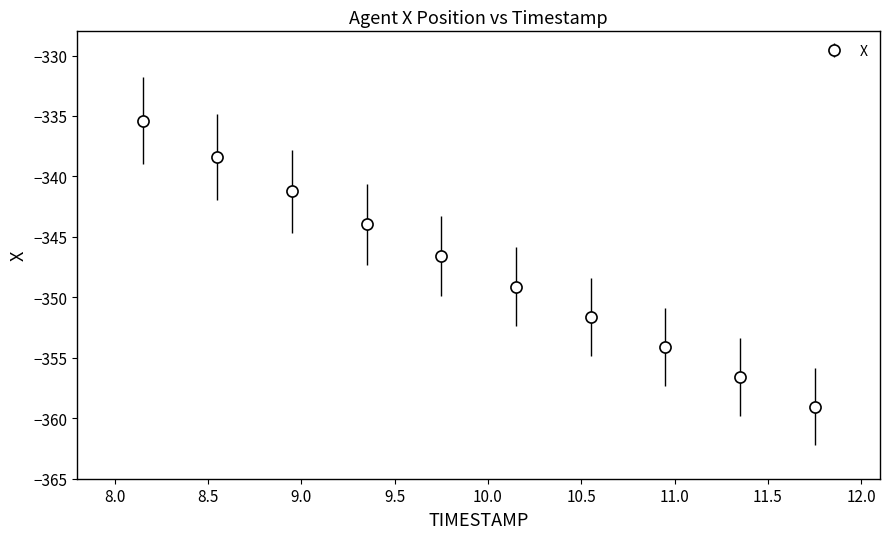

What is the value of the 6th point from the left?

-349.1